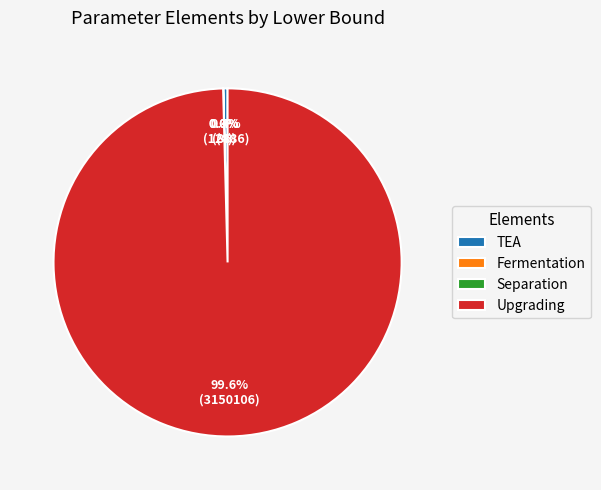

Which category has the biggest portion of the pie?

Upgrading